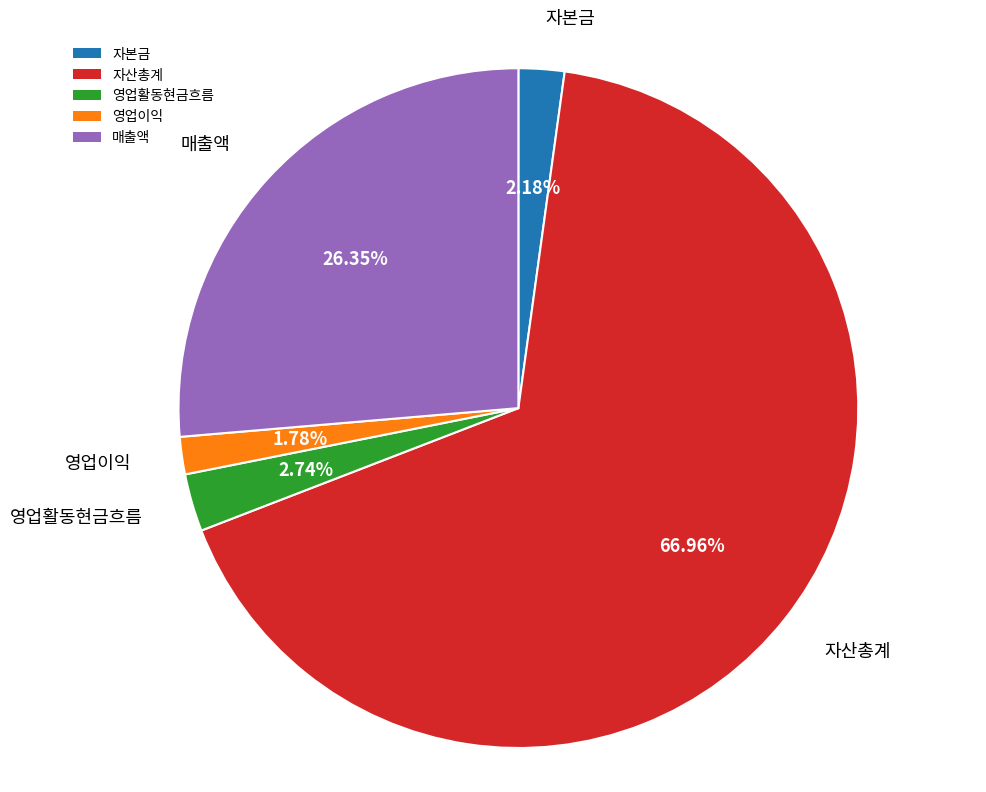

Is 매출액 the majority of the pie?

No